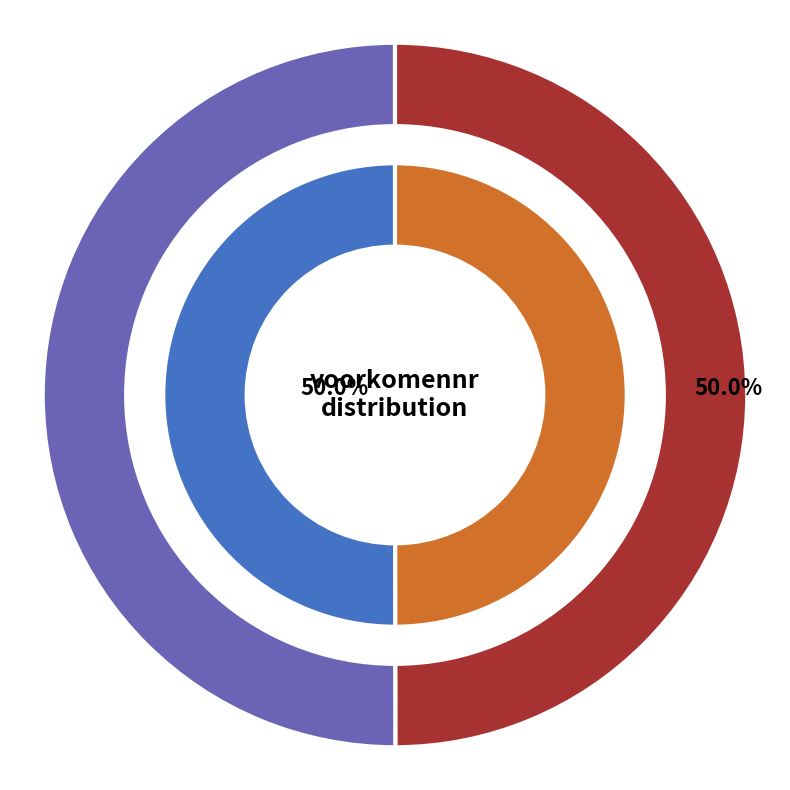

Does voorkomennr_1 account for over 50% of the chart?

No